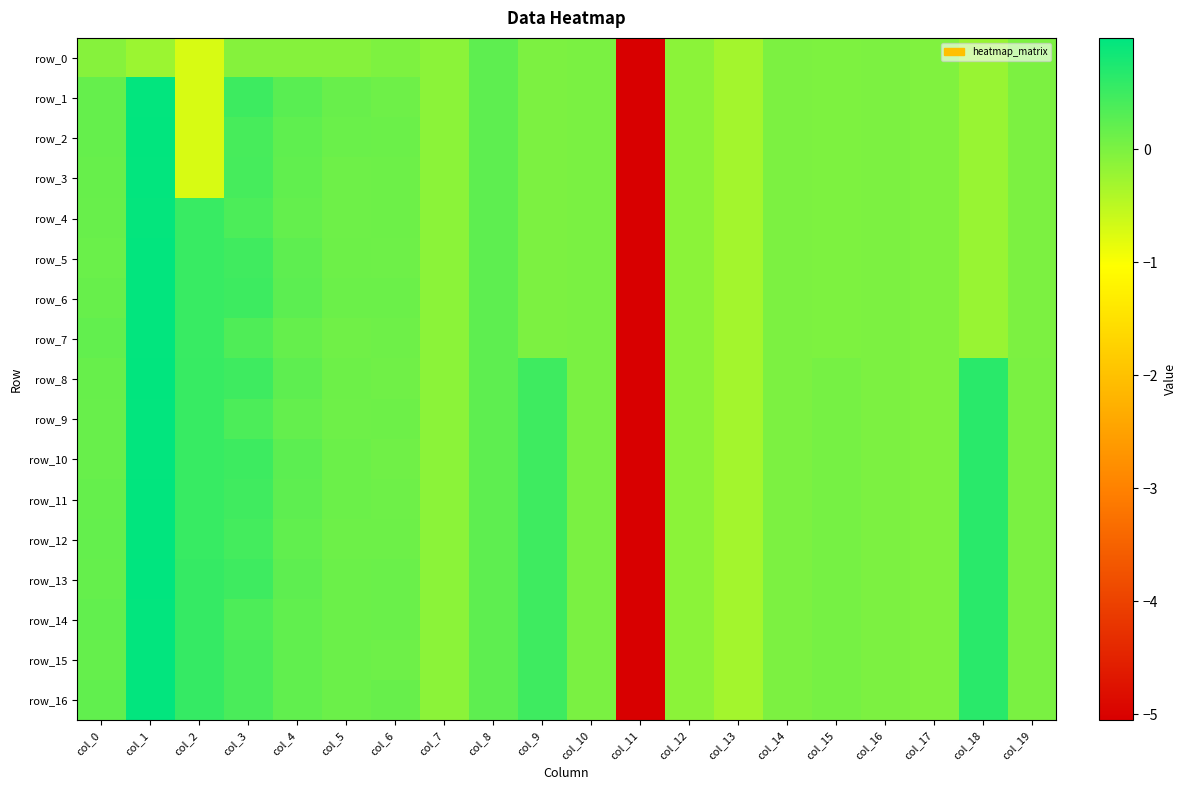

What is the sum of the row_13 values at col_17 and col_13?

-0.3